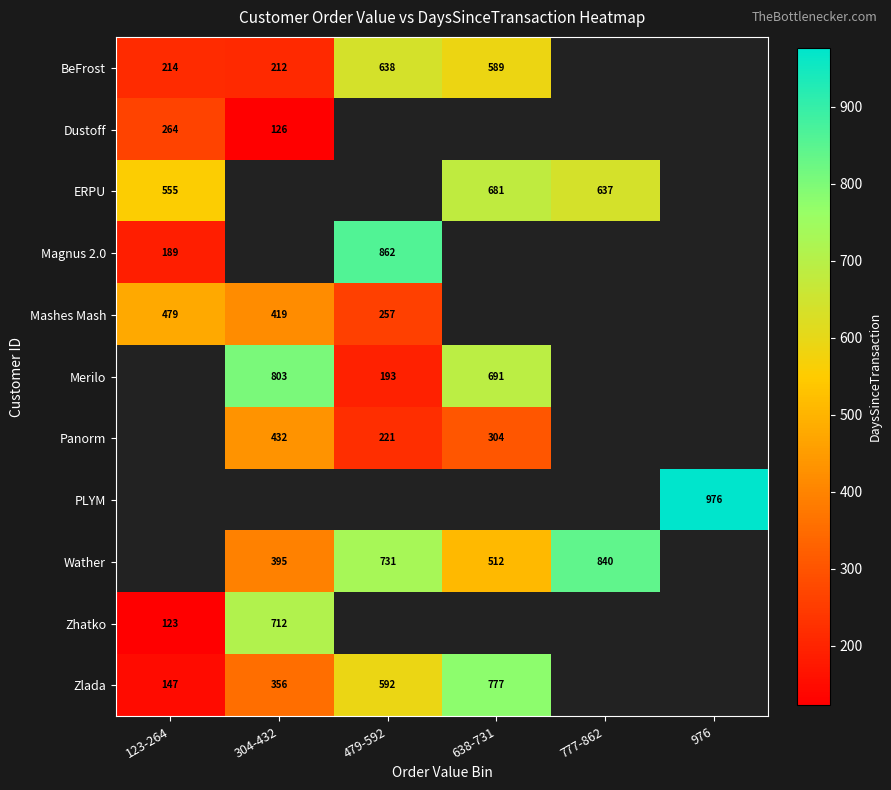

The value of Zlada at 479-592 is 961. True or false?

False